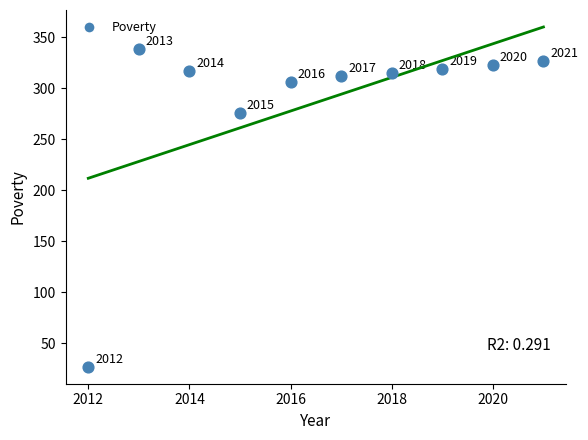

What is the average Y value?

286